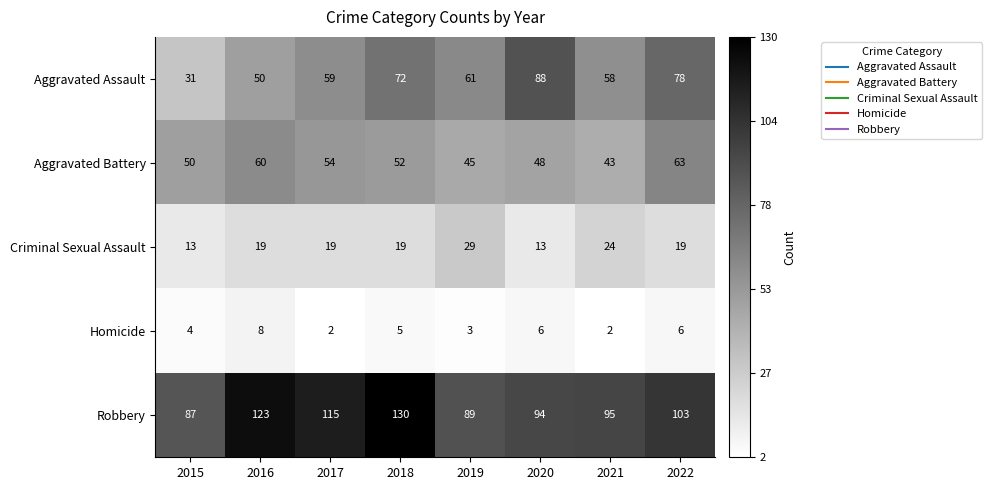

What is the maximum value shown in the chart?

130